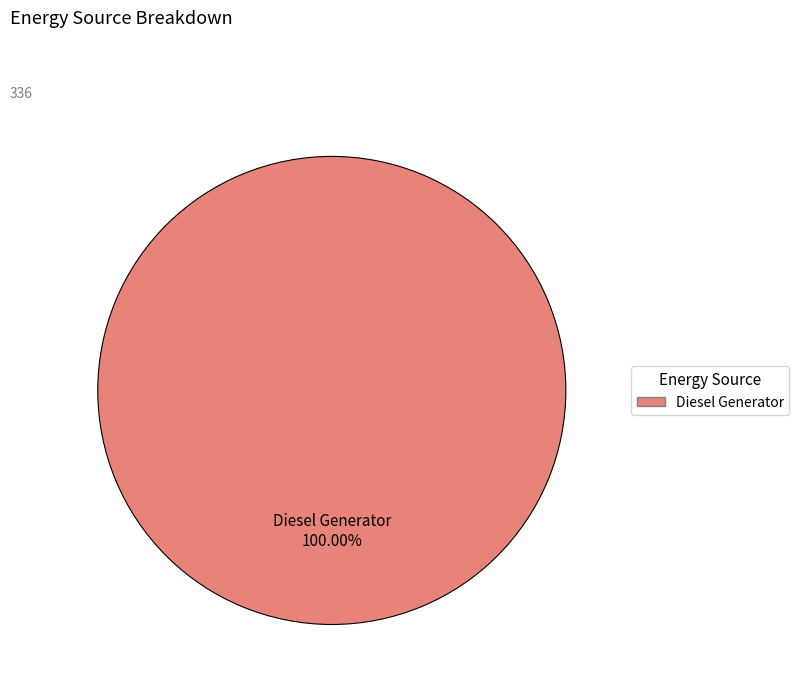

Does any single category account for the majority?

Yes